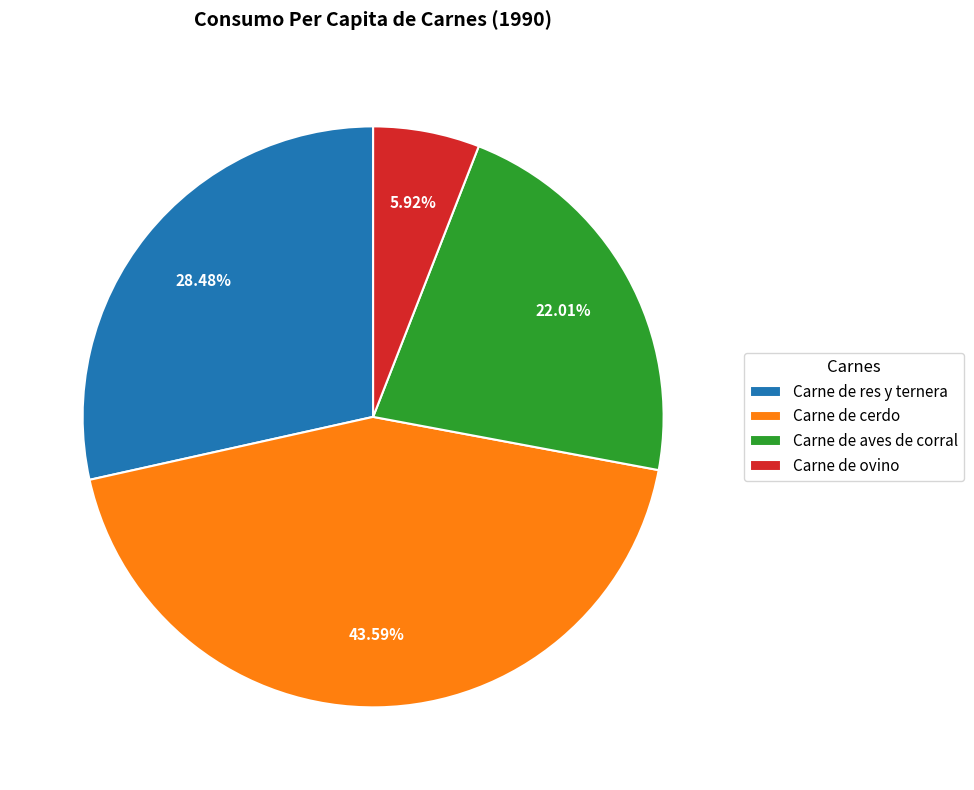

Which has a higher value, Carne de ovino or Carne de res y ternera?

Carne de res y ternera